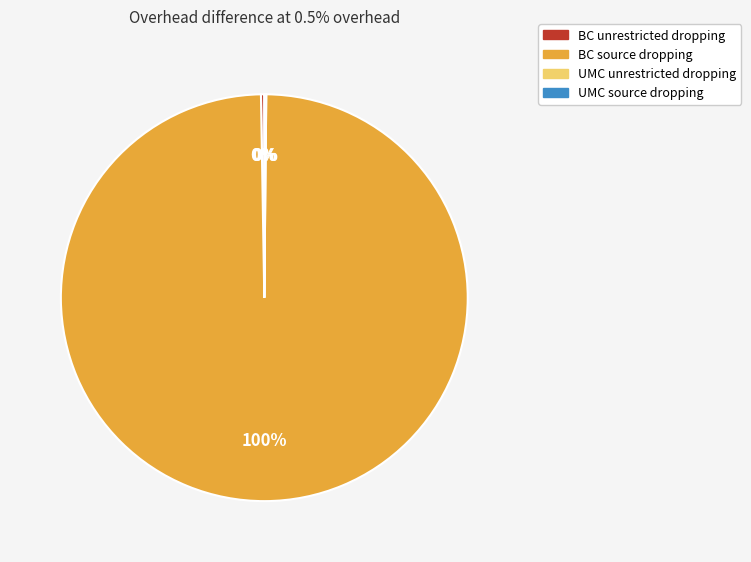

Is BC source dropping the majority of the pie?

Yes